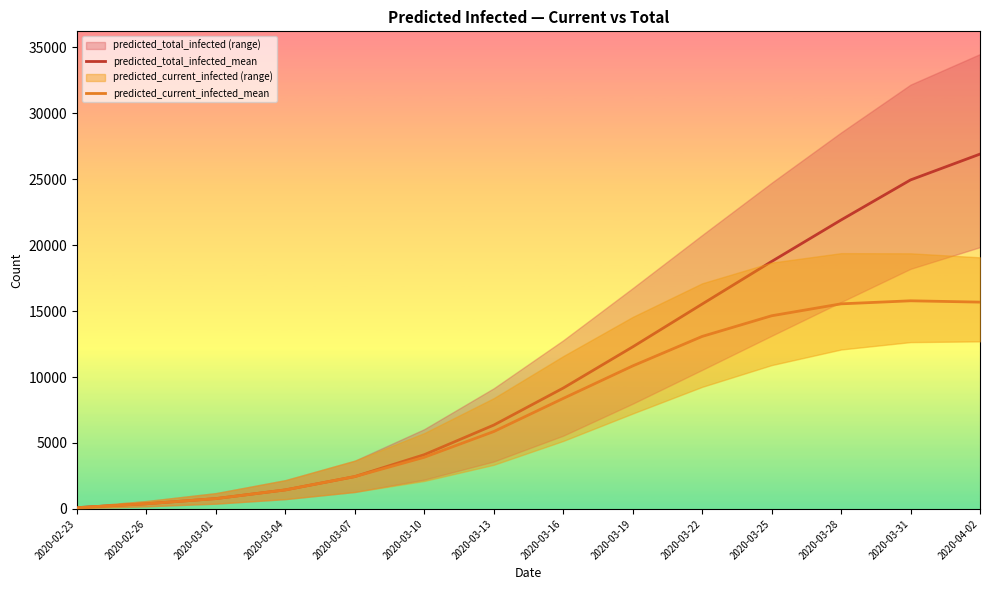

How many lines are shown in the chart?

2